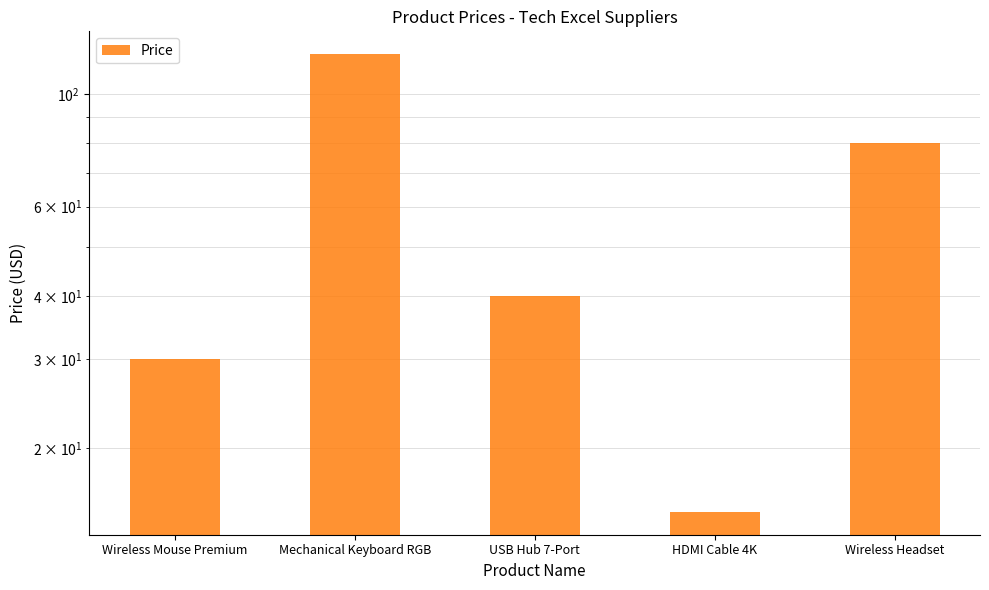

Reading right to left, what are all the values shown in this chart?

Wireless Headset=80.0	HDMI Cable 4K=15.0	USB Hub 7-Port=40.0	Mechanical Keyboard RGB=120.0	Wireless Mouse Premium=30.0